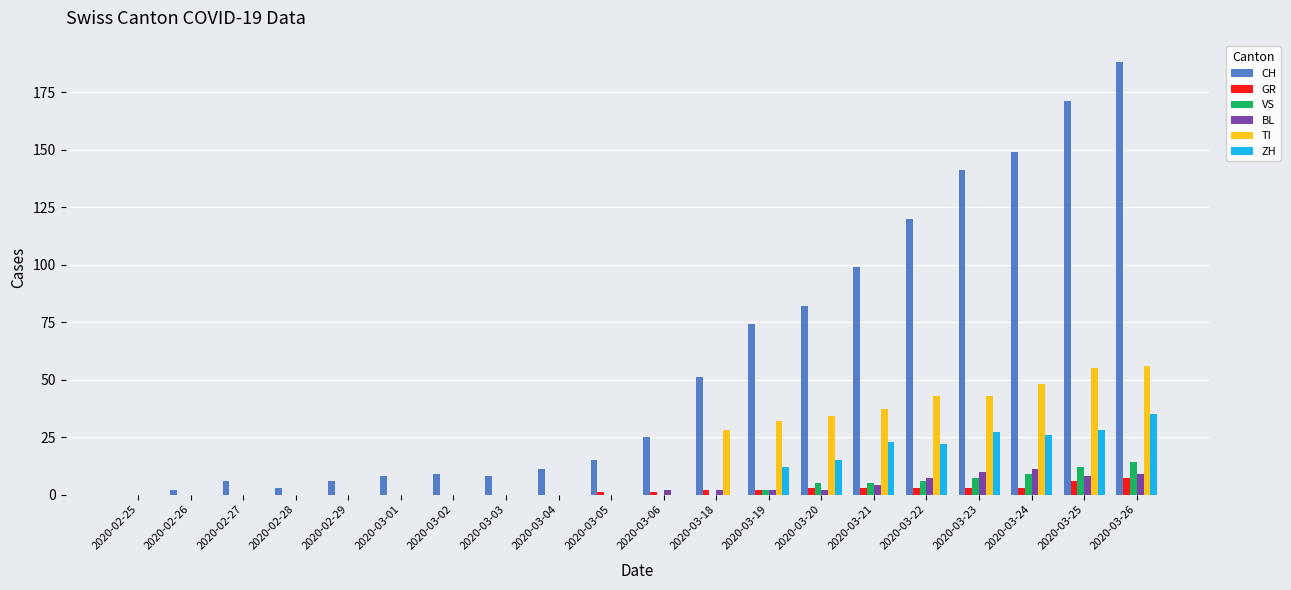

Between 2020-03-05 and 2020-03-23, which series saw the biggest shift?

CH